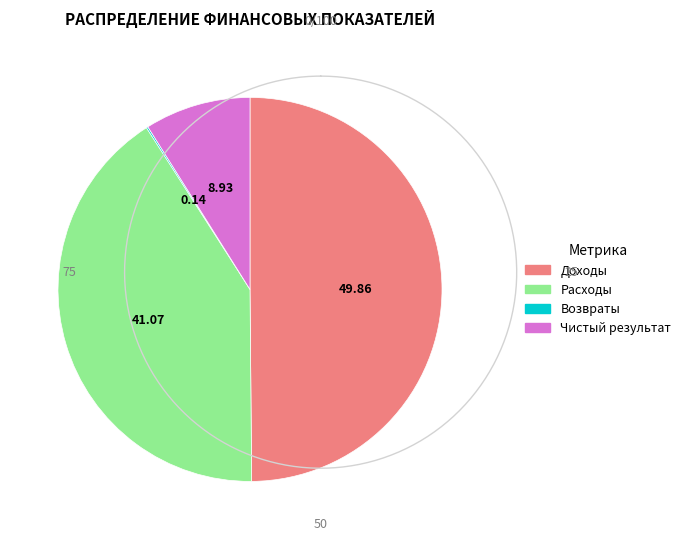

Do Доходы and Чистый результат together represent more than half of the pie?

Yes